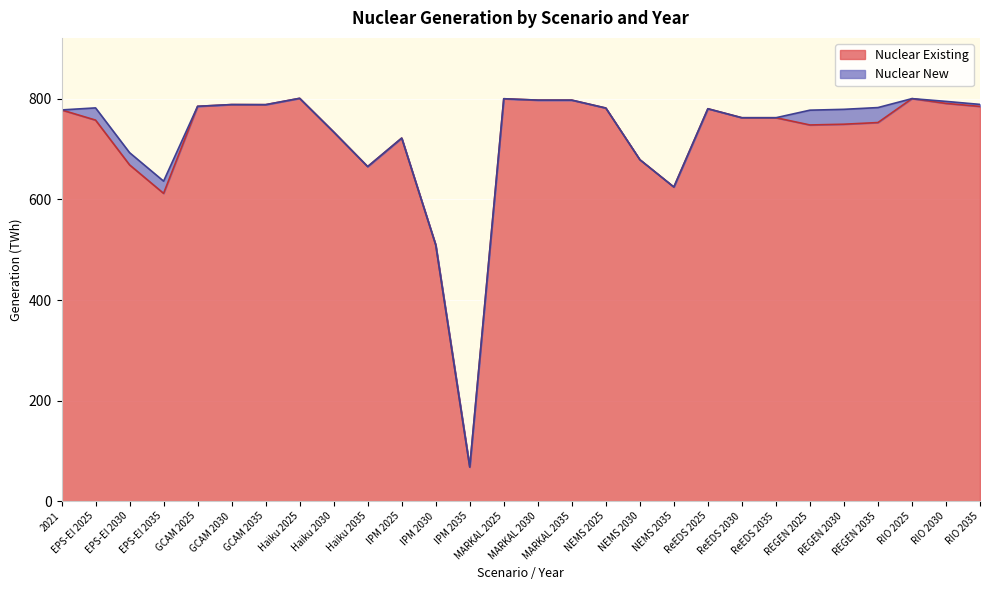

What is the minimum value shown in the chart?

67.8